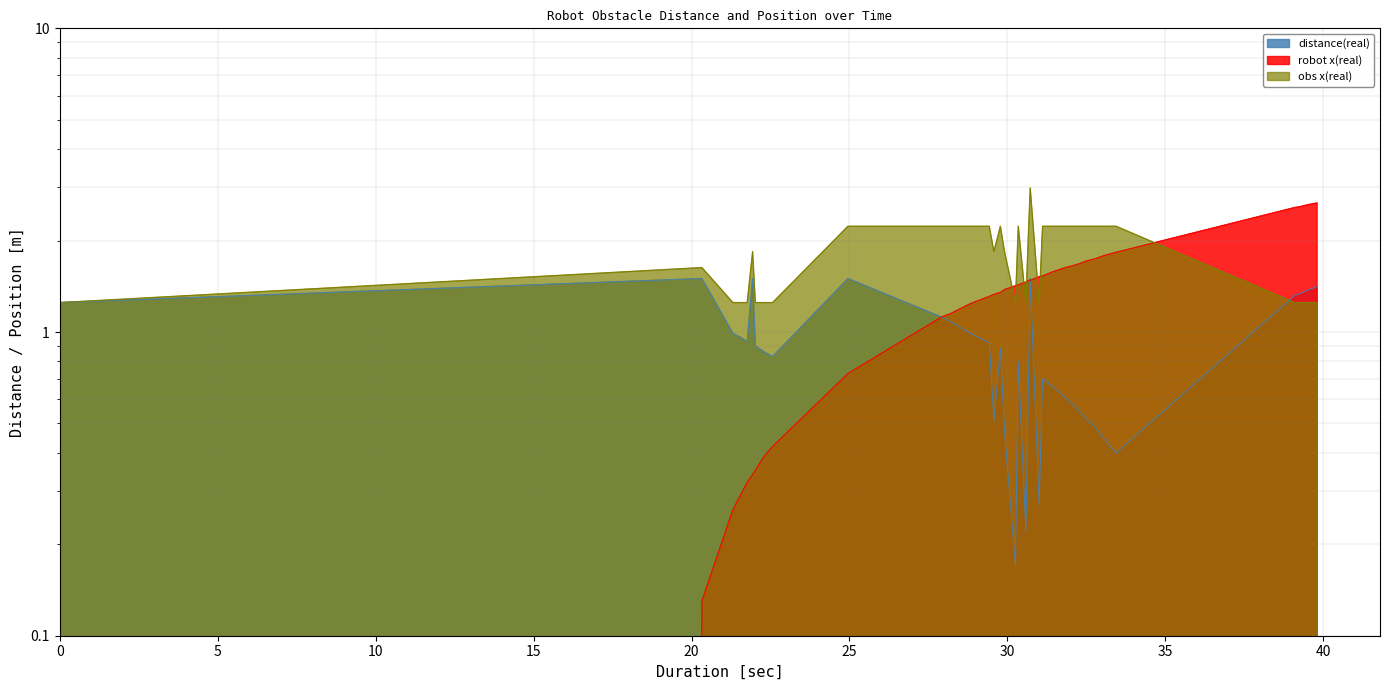

Is the value of obs x(real) at 78.51 greater than the value of robot x(real) at 88.178?

No